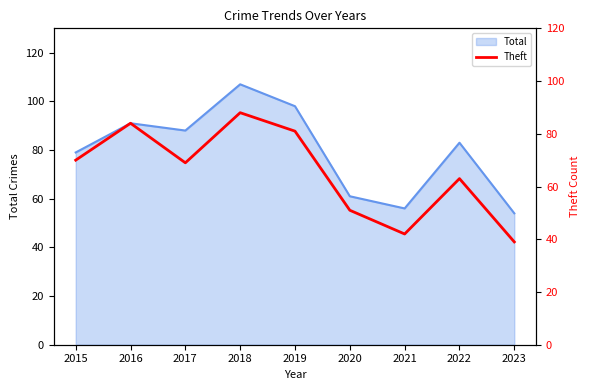

How many data points are above 69?

4